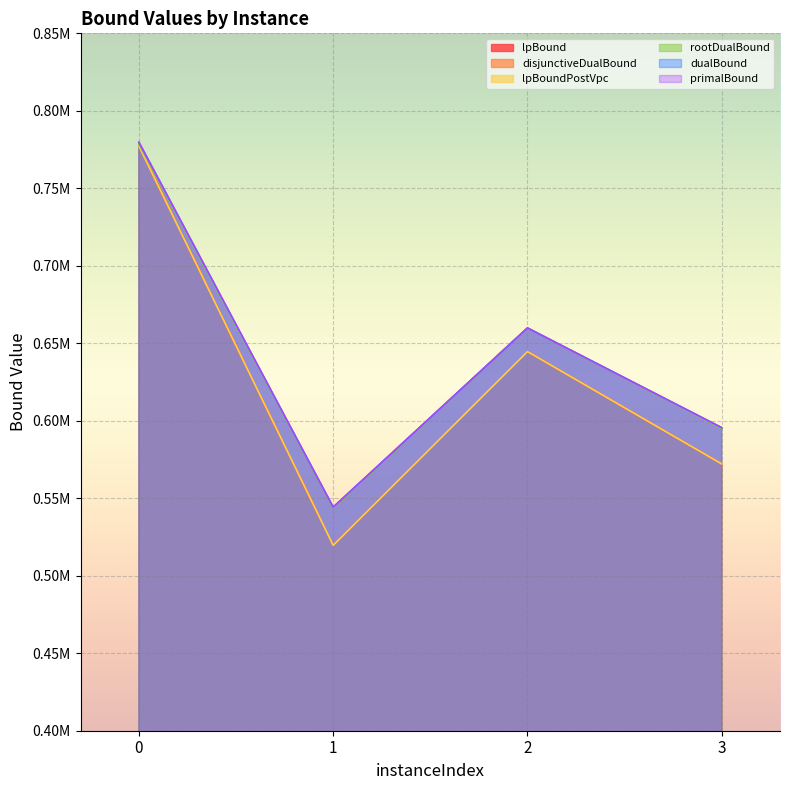

True or false: disjunctiveDualBound and dualBound cross at least once.

False